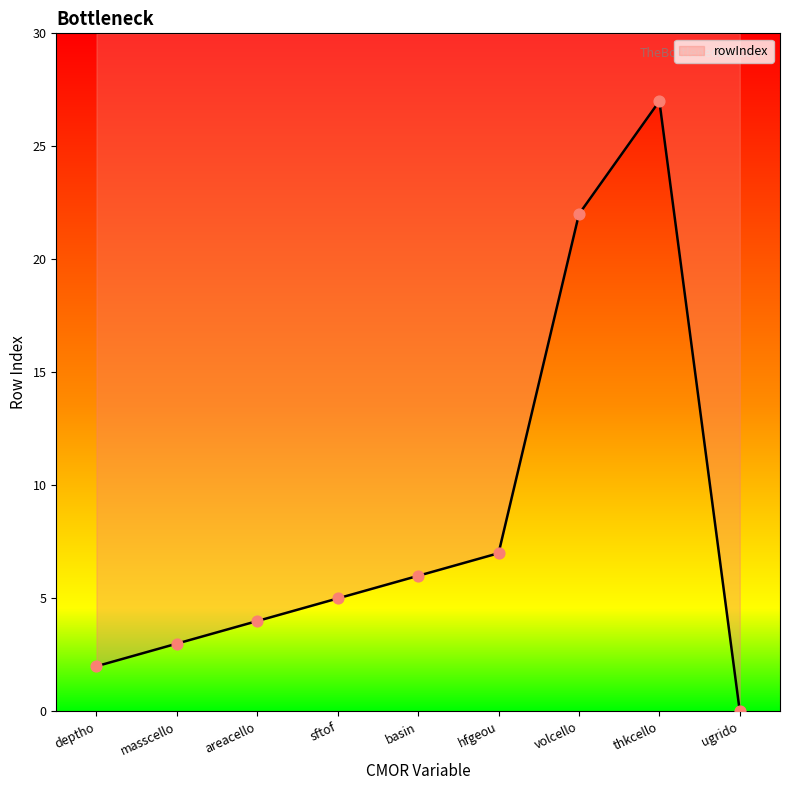

Which has a higher value, hfgeou or volcello?

volcello